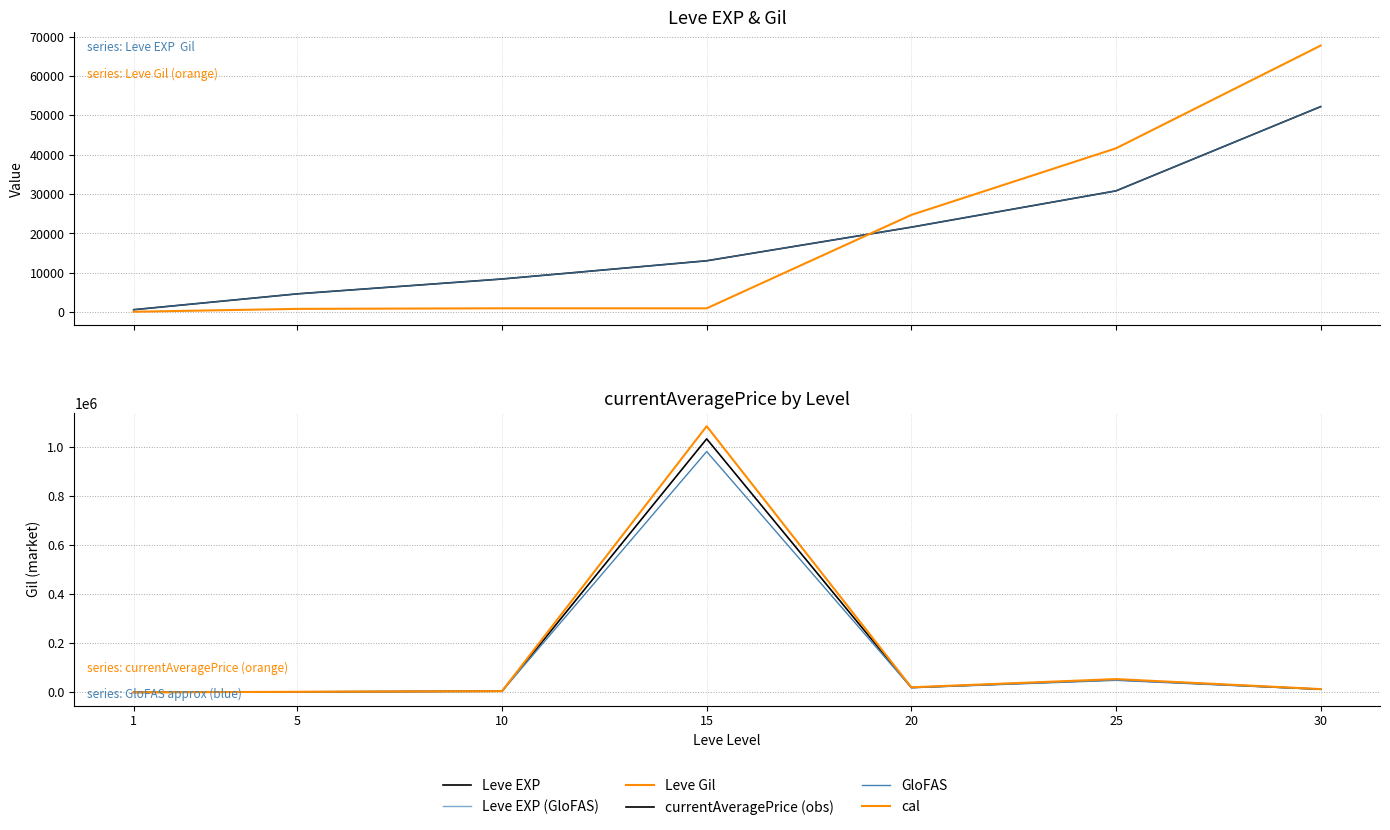

How many data points in Leve EXP (GloFAS) are less than 13060?

3